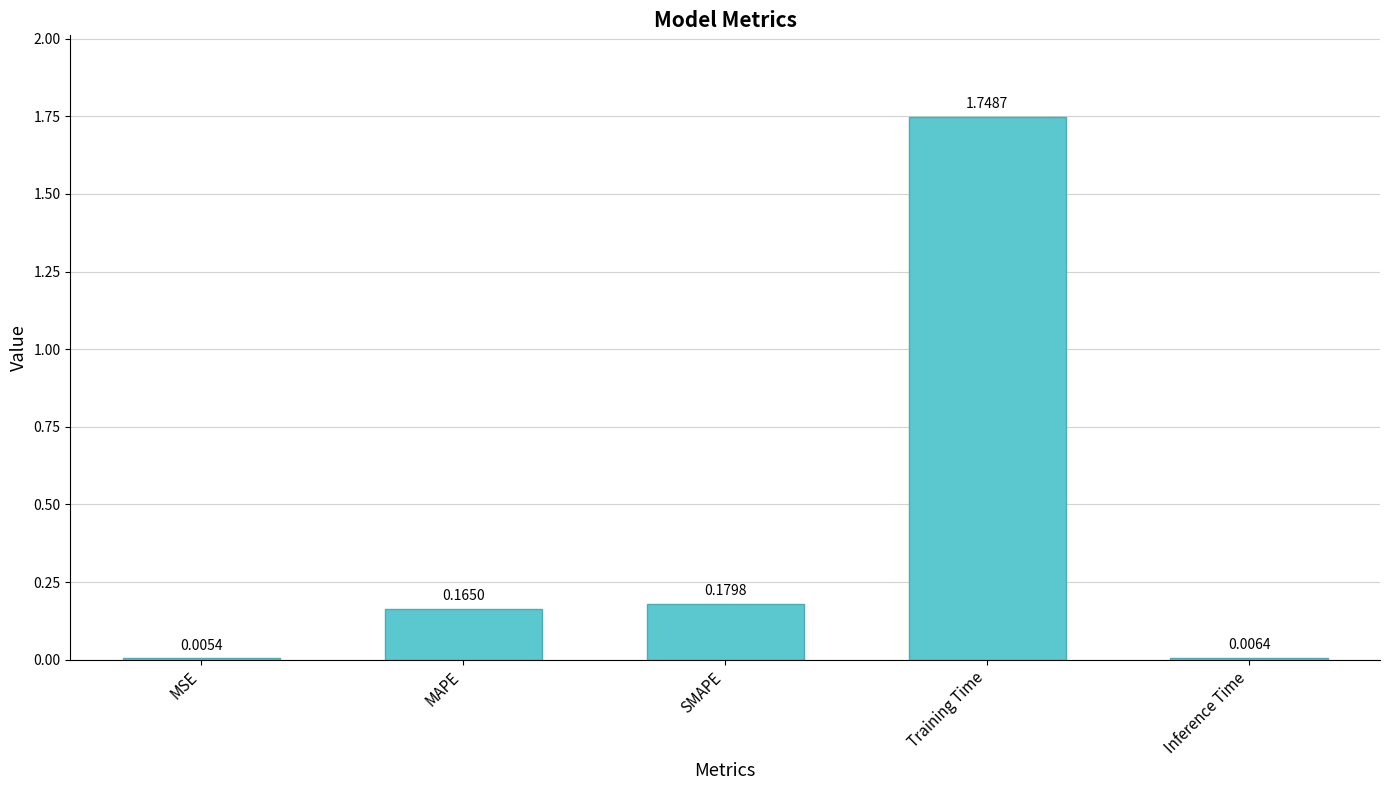

Are the bars horizontal?

No